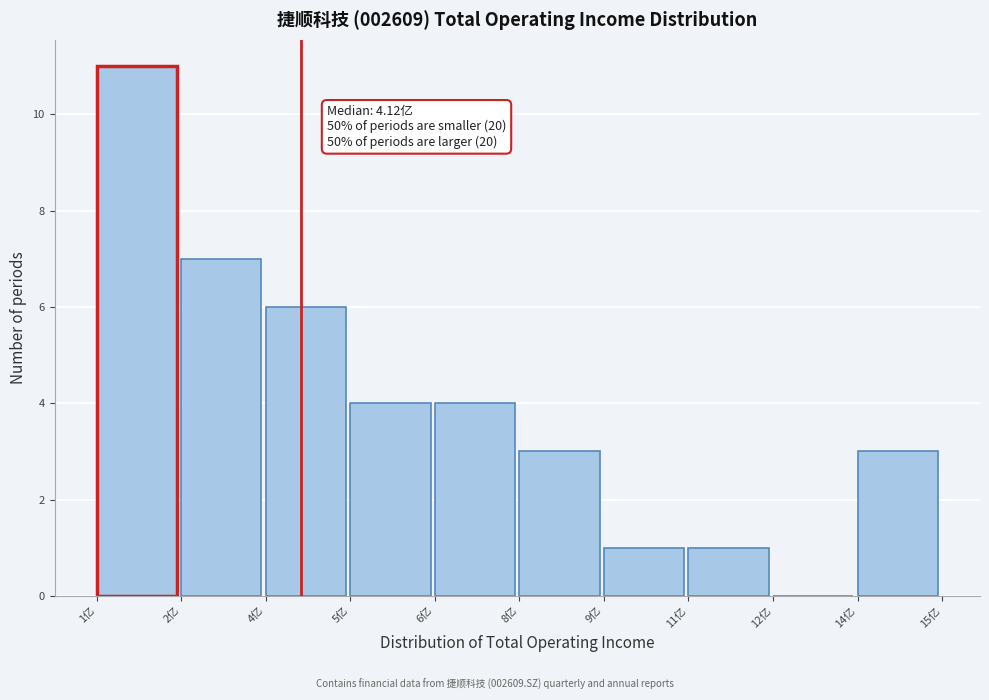

Reading right to left, extract all data points from this chart.

14亿=3	12亿=0	11亿=1	9亿=1	8亿=3	6亿=4	5亿=4	4亿=6	2亿=7	1亿=11